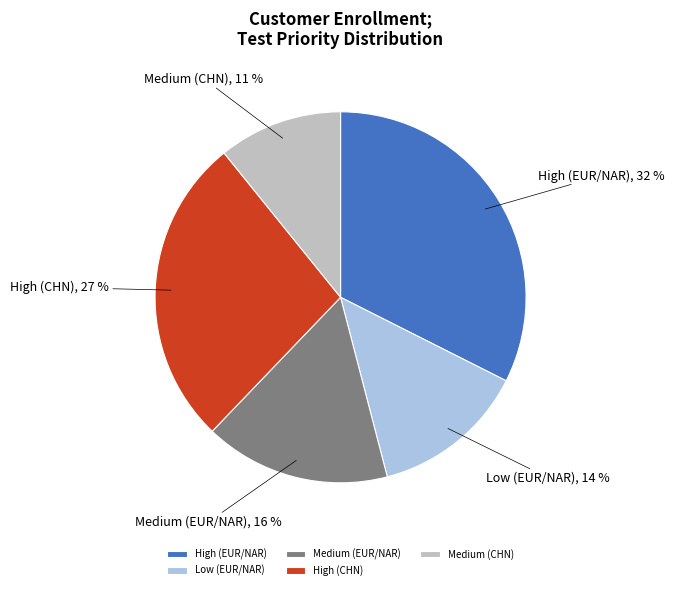

To the nearest percent, what is the combined percentage of Low (EUR/NAR) and High (CHN)?

41%